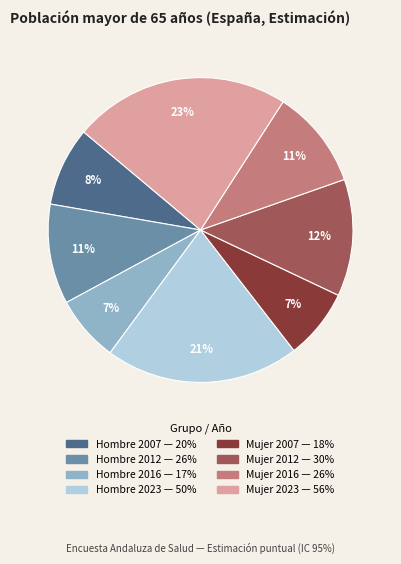

Is the sum of Mujer 2007 and Hombre 2016 greater than half?

No